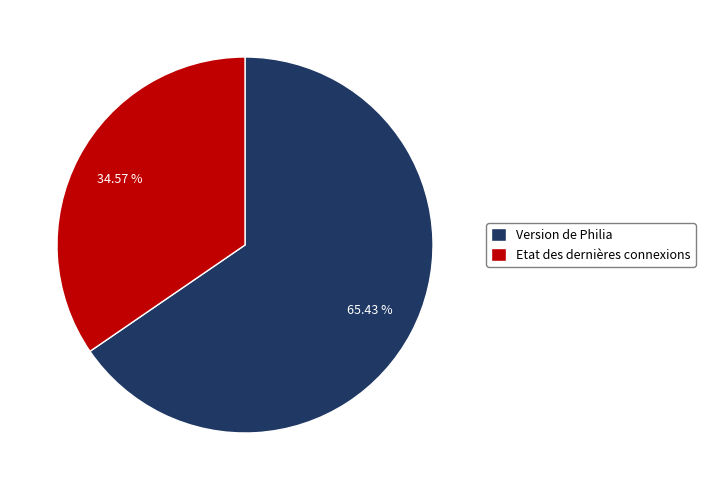

What is the smallest slice in the pie chart?

Etat des dernières connexions